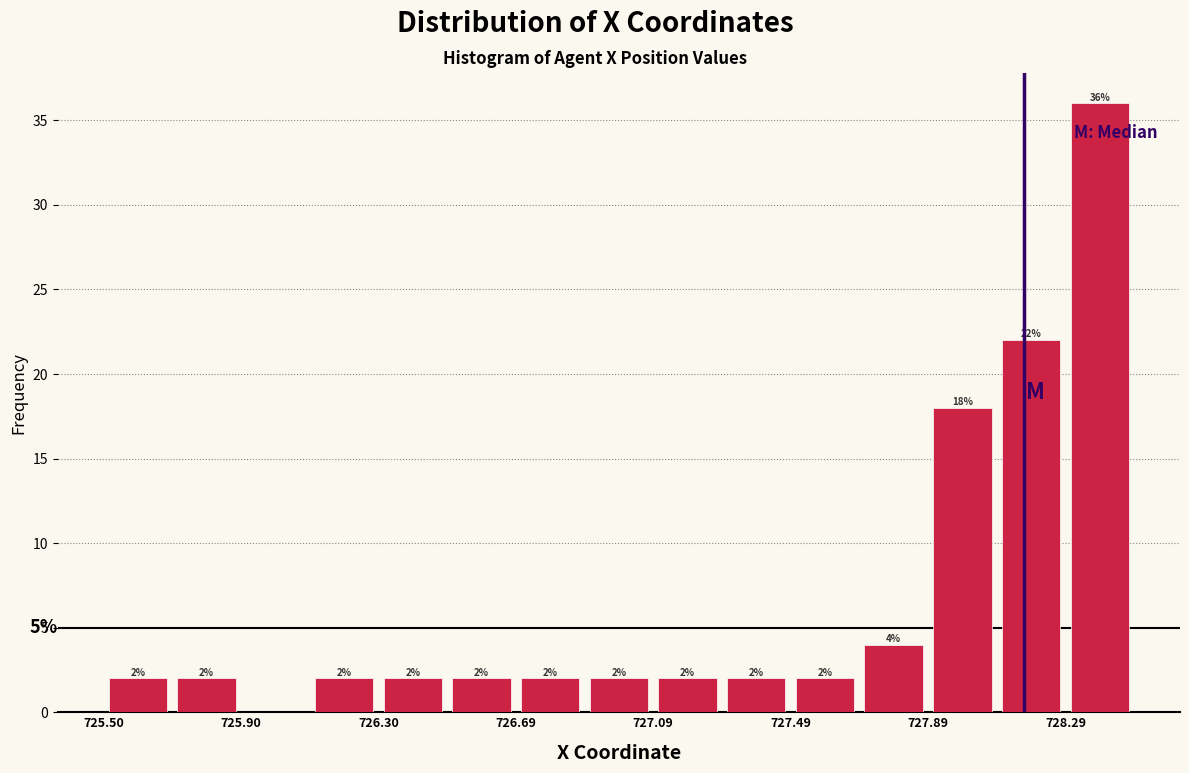

Around what value on the x-axis is the tallest bar? Give the approximate position of its centre, as read against the axis.

728.40